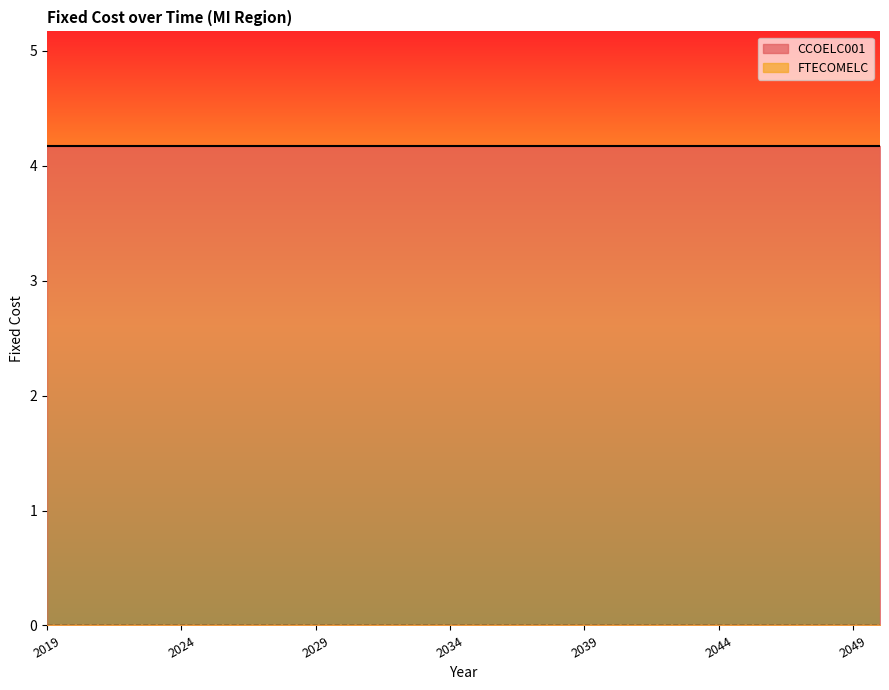

Reading right to left, transcribe all the data shown in this chart.

CCOELC001: 4.2	4.2	4.2	4.2	4.2	4.2	4.2	4.2	4.2	4.2	4.2	4.2	4.2	4.2	4.2	4.2	4.2	4.2	4.2	4.2	4.2	4.2	4.2	4.2	4.2	4.2	4.2	4.2	4.2	4.2	4.2	4.2
FTECOMELC: 0.0	0.0	0.0	0.0	0.0	0.0	0.0	0.0	0.0	0.0	0.0	0.0	0.0	0.0	0.0	0.0	0.0	0.0	0.0	0.0	0.0	0.0	0.0	0.0	0.0	0.0	0.0	0.0	0.0	0.0	0.0	0.0